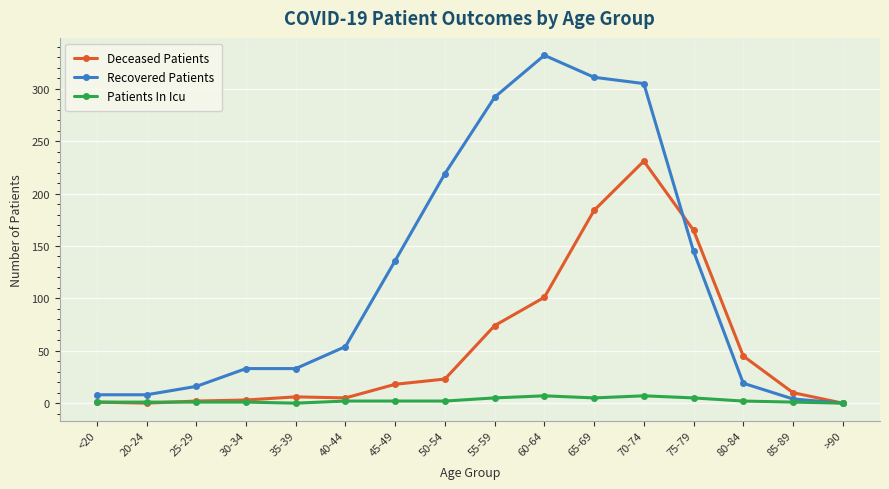

Which series changed the most between 45-49 and 75-79?

Deceased Patients